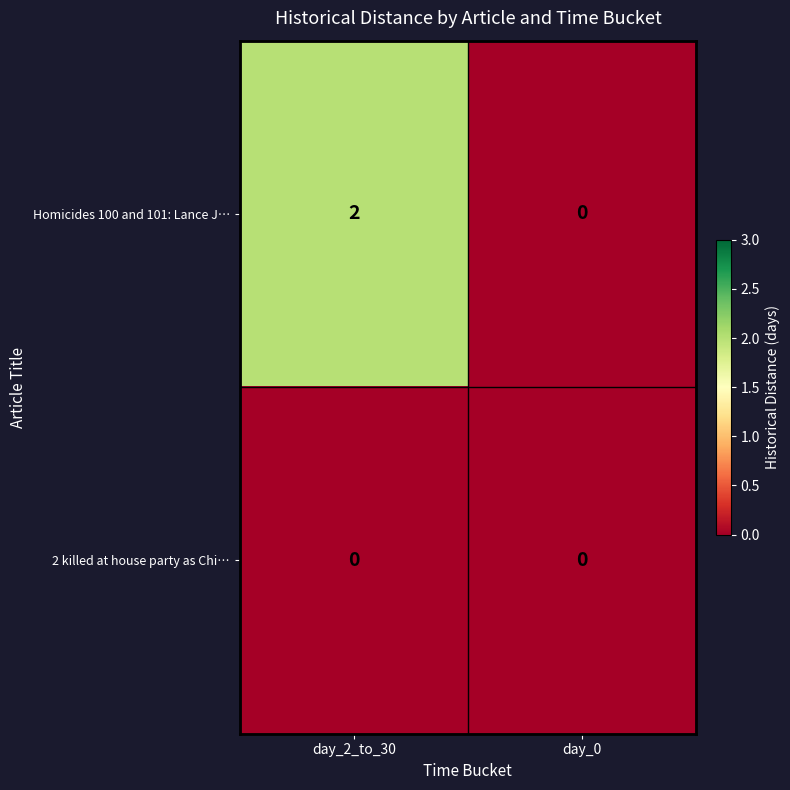

Rank the series by their maximum value, from highest to lowest.

Homicides 100 and 101: Lance J…, 2 killed at house party as Chi…